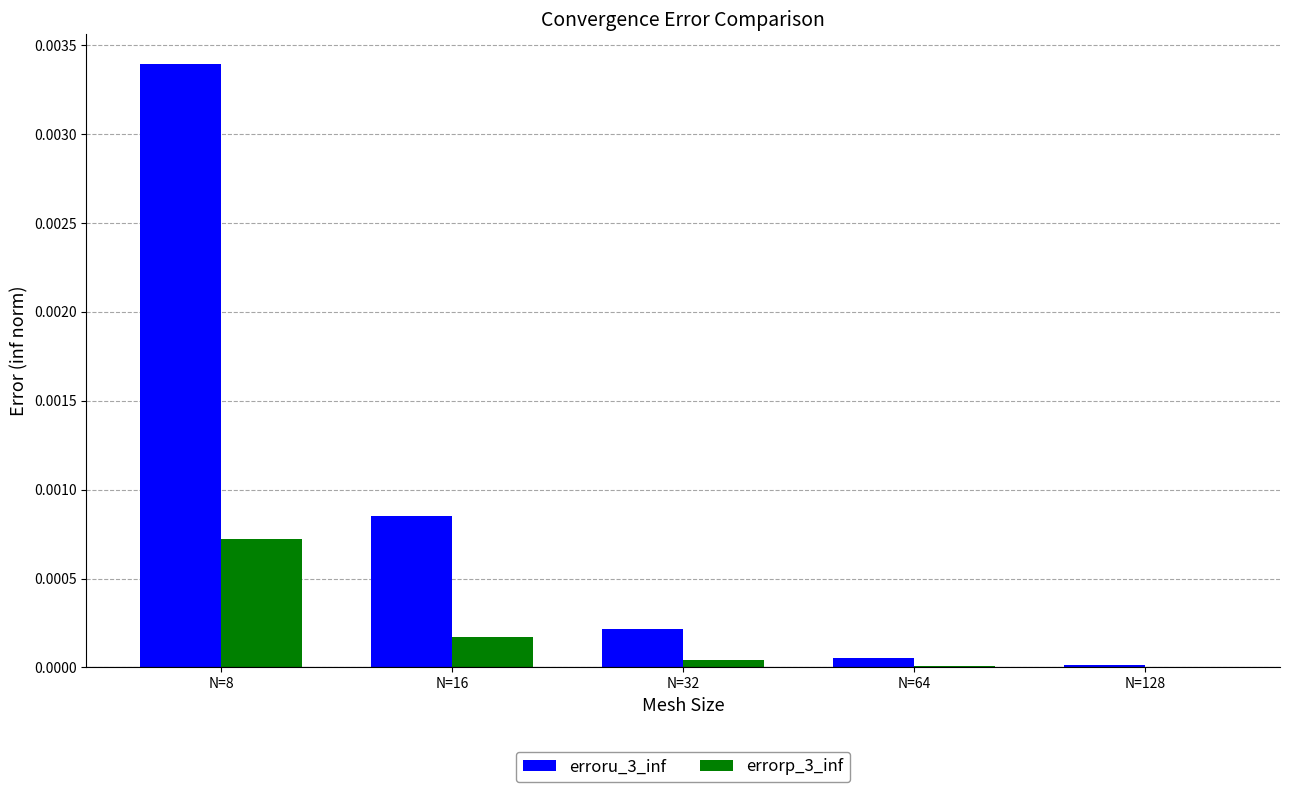

How many groups of bars are there?

5